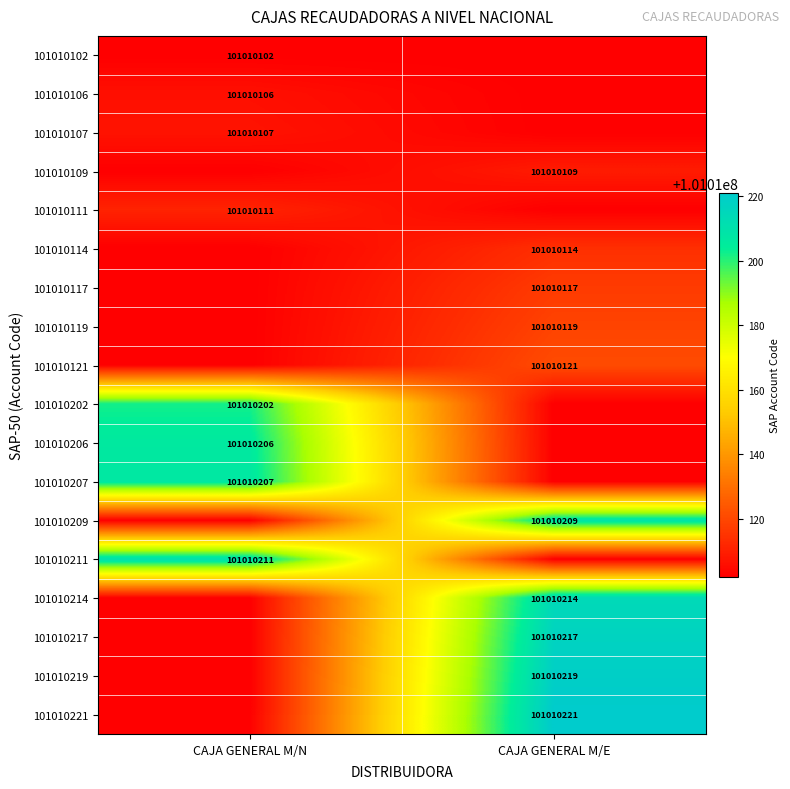

Is it true that 101010117 equals 101010117 at CAJA GENERAL M/E?

True